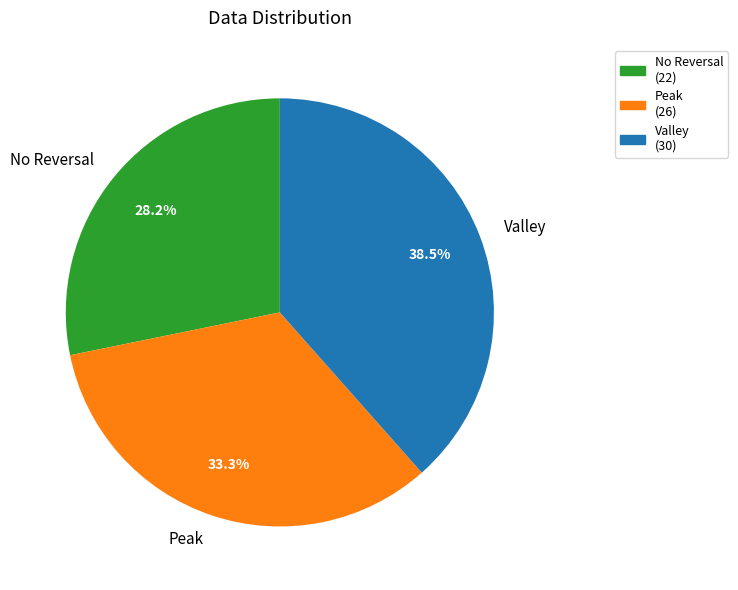

Which category has the smallest portion of the pie?

No Reversal